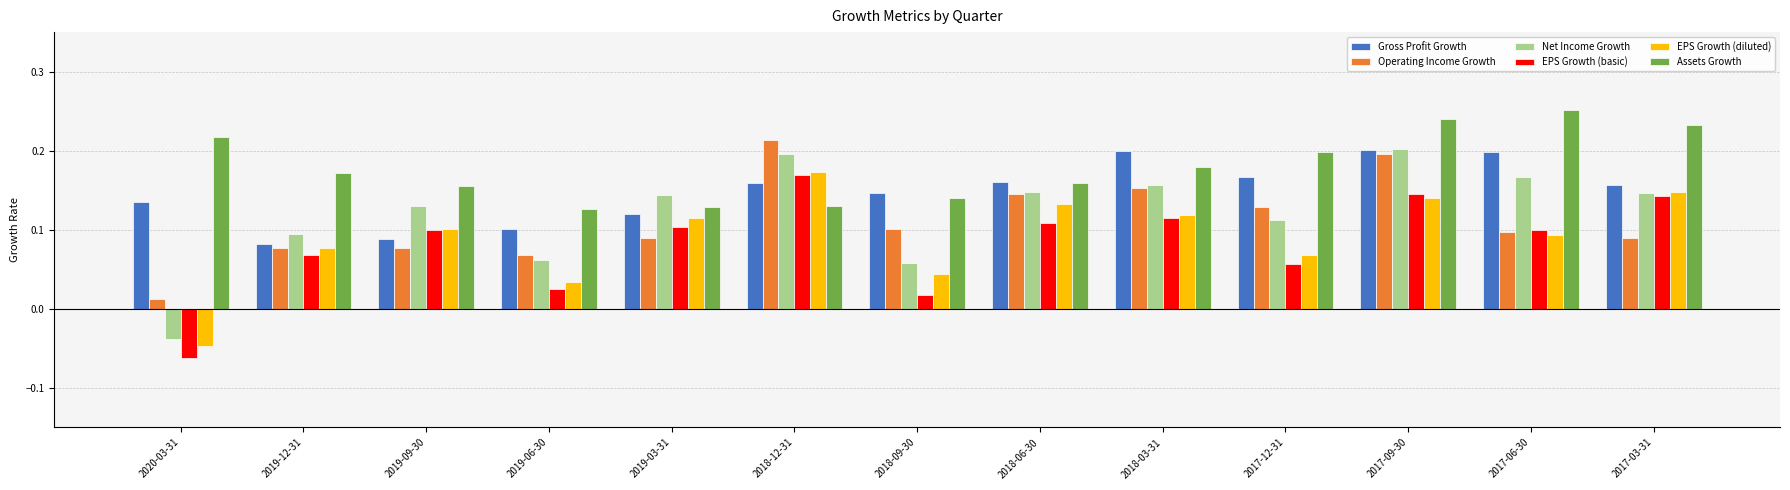

Which series has the widest spread of values?

Net Income Growth